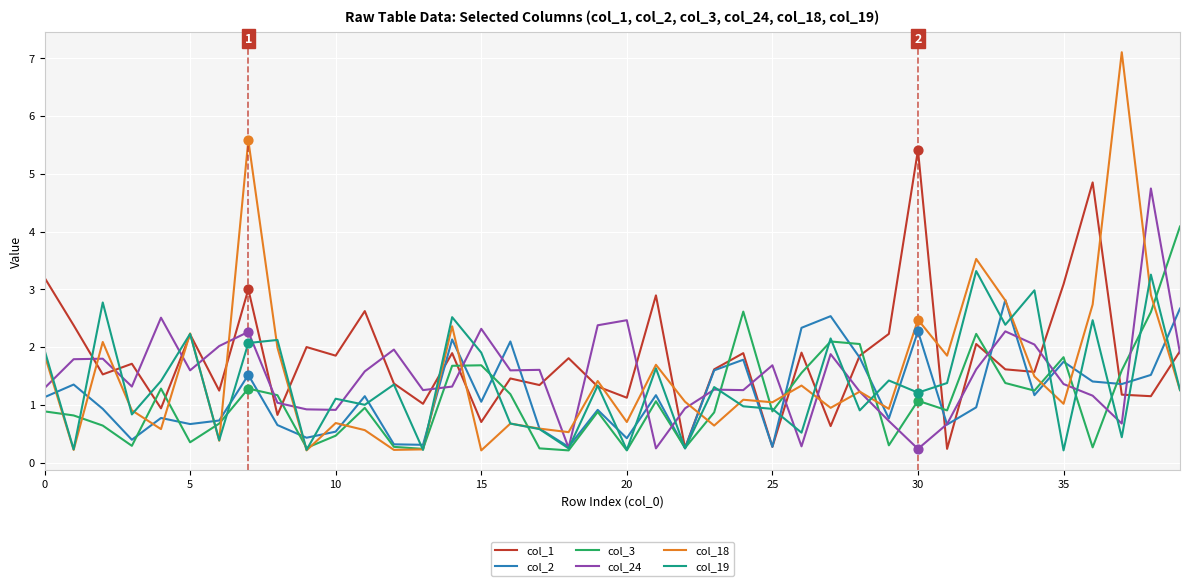

Which series has the widest spread of values?

col_18